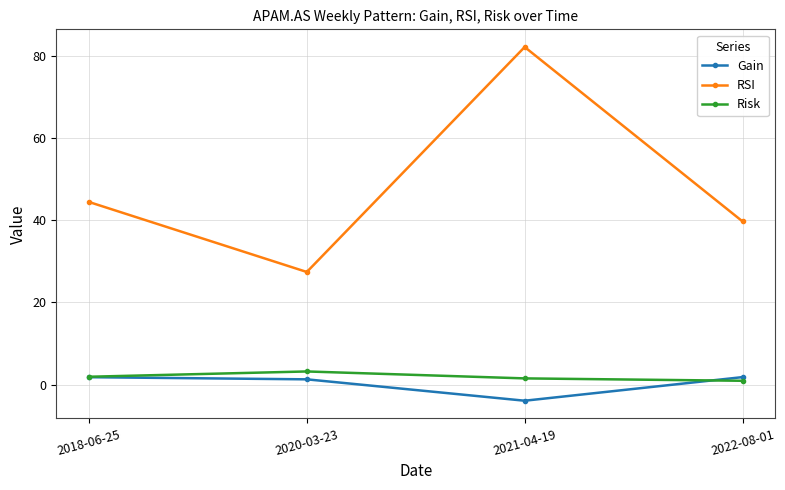

At which category does the chart reach its peak across all series?

2021-04-19